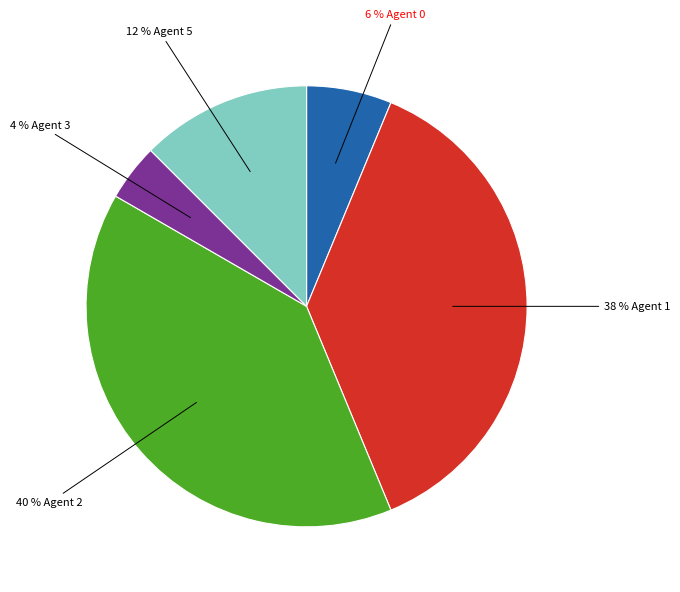

Does any single category account for the majority?

No